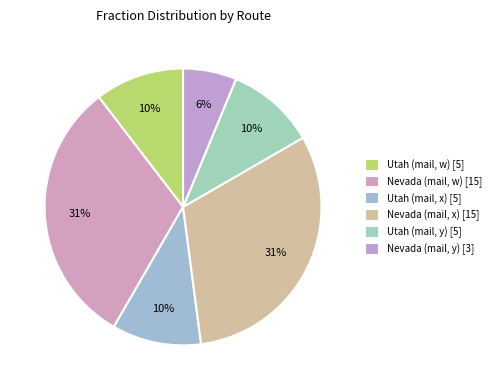

Which slice is the largest?

Nevada (mail, w)